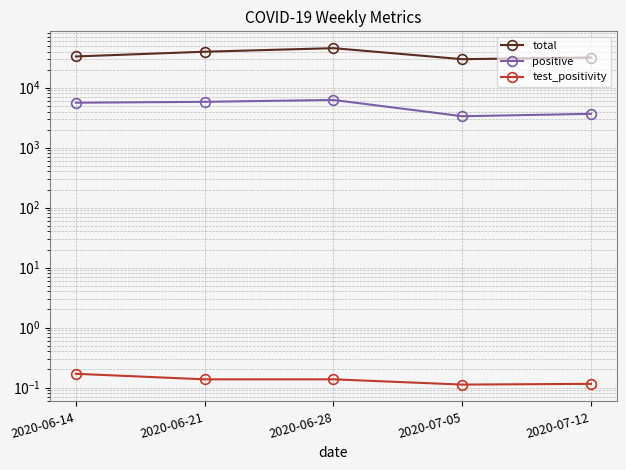

Reading left to right, transcribe all the data shown in this chart.

total: 33124.0	39710.0	45550.0	29830.0	31786.0
positive: 5607.0	5803.0	6235.0	3337.0	3658.0
test_positivity: 0.2	0.1	0.1	0.1	0.1